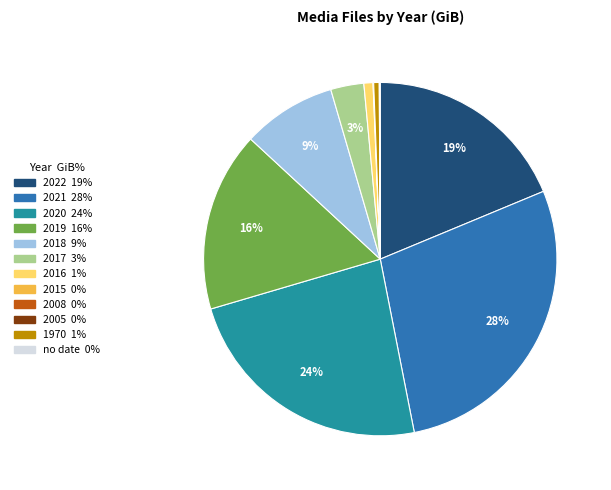

To the nearest percent, what portion does 2018 represent?

9%